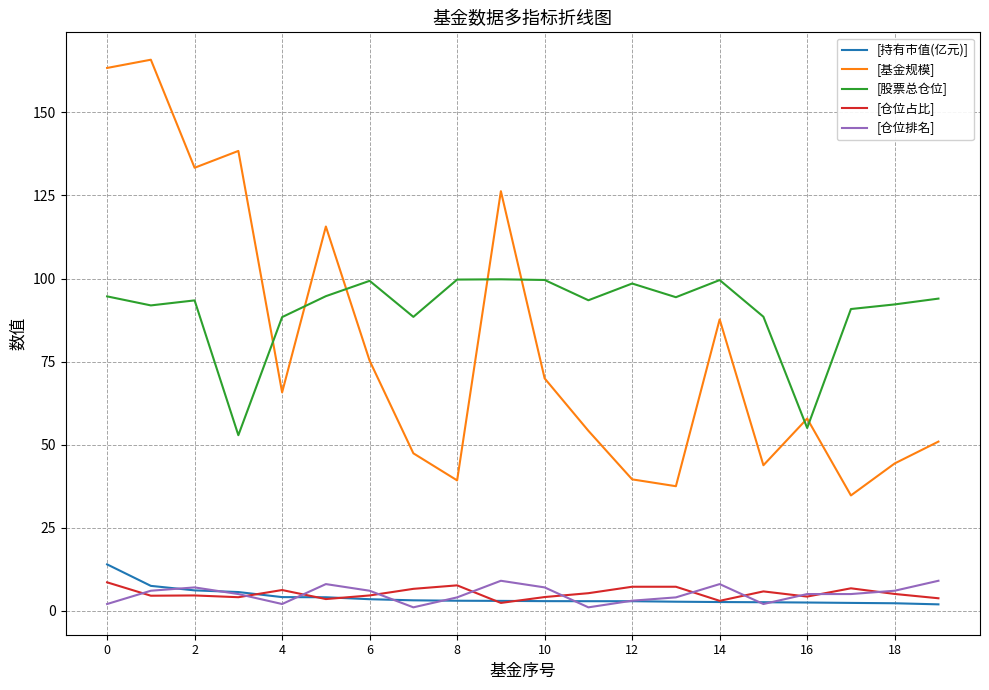

Which series has the largest total across all categories?

[股票总仓位]